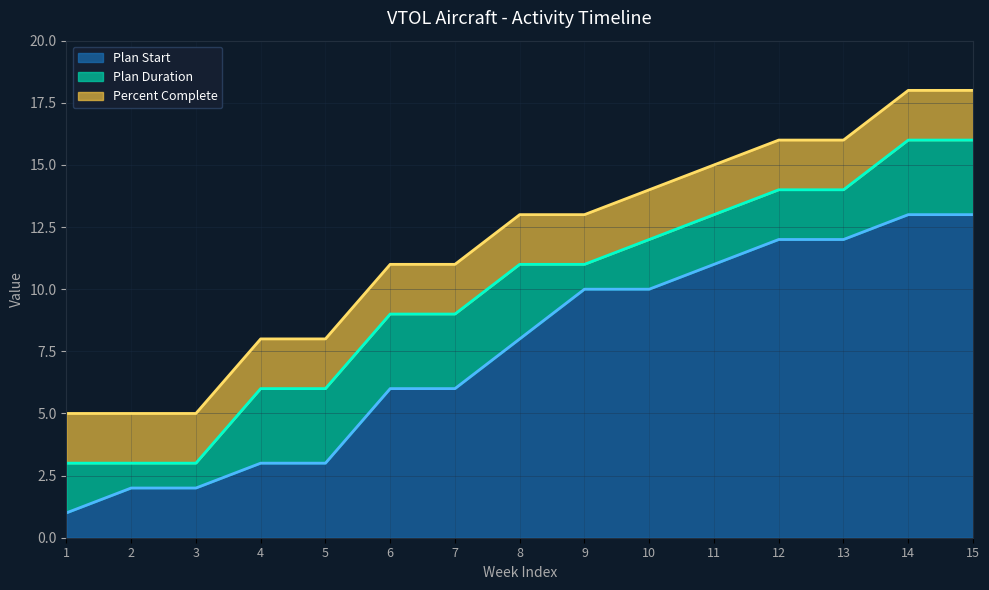

Does the chart display data point markers on the line(s)?

No